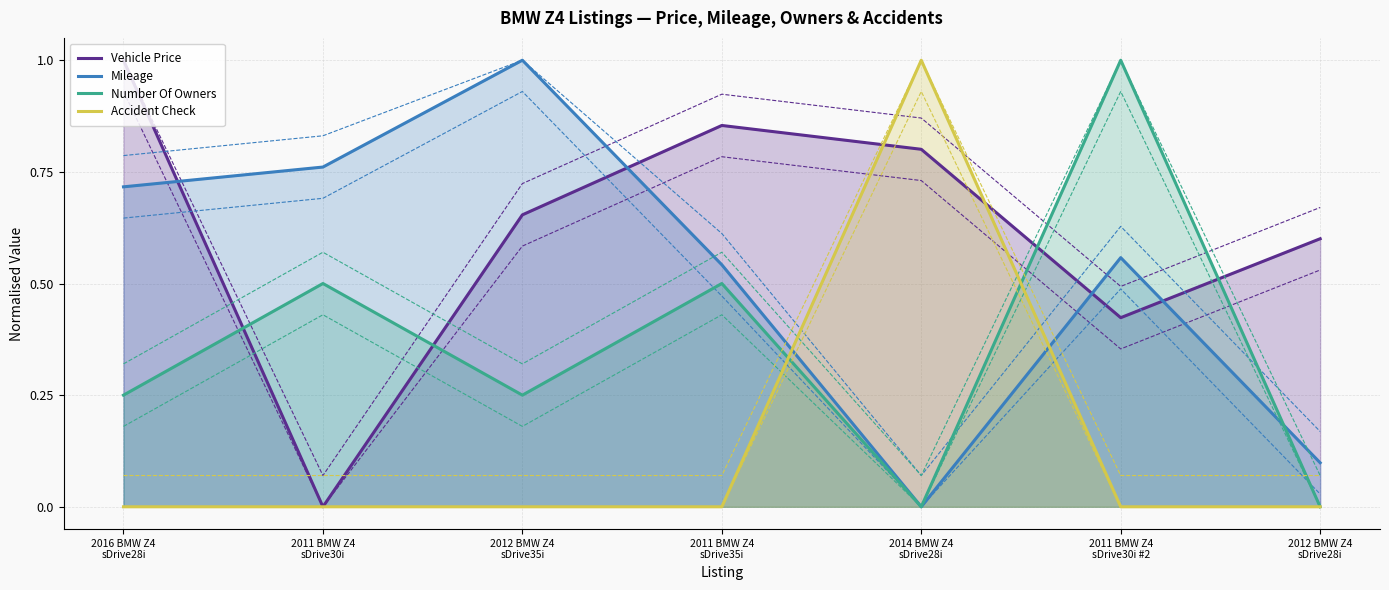

What is the label of the 6th point from the right?

2011 BMW Z4
sDrive30i